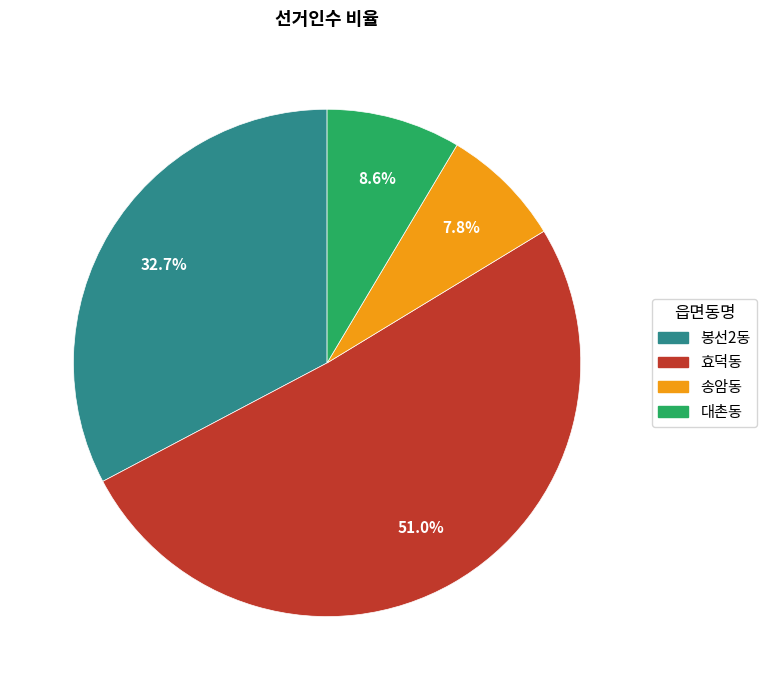

Does 송암동 represent more than half of the total?

No